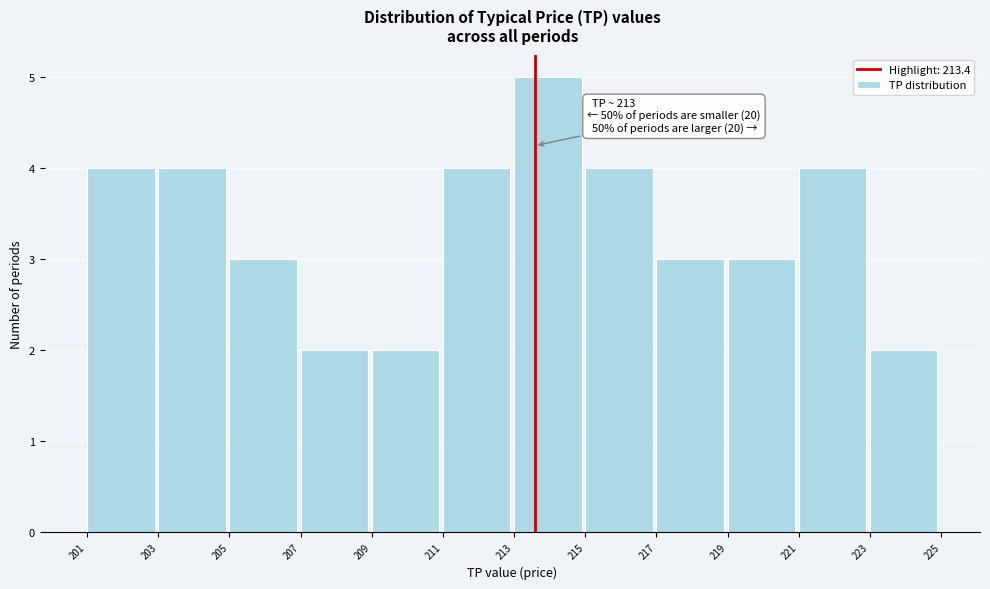

Reading left to right, transcribe all the data shown in this chart.

4	4	3	2	2	4	5	4	3	3	4	2